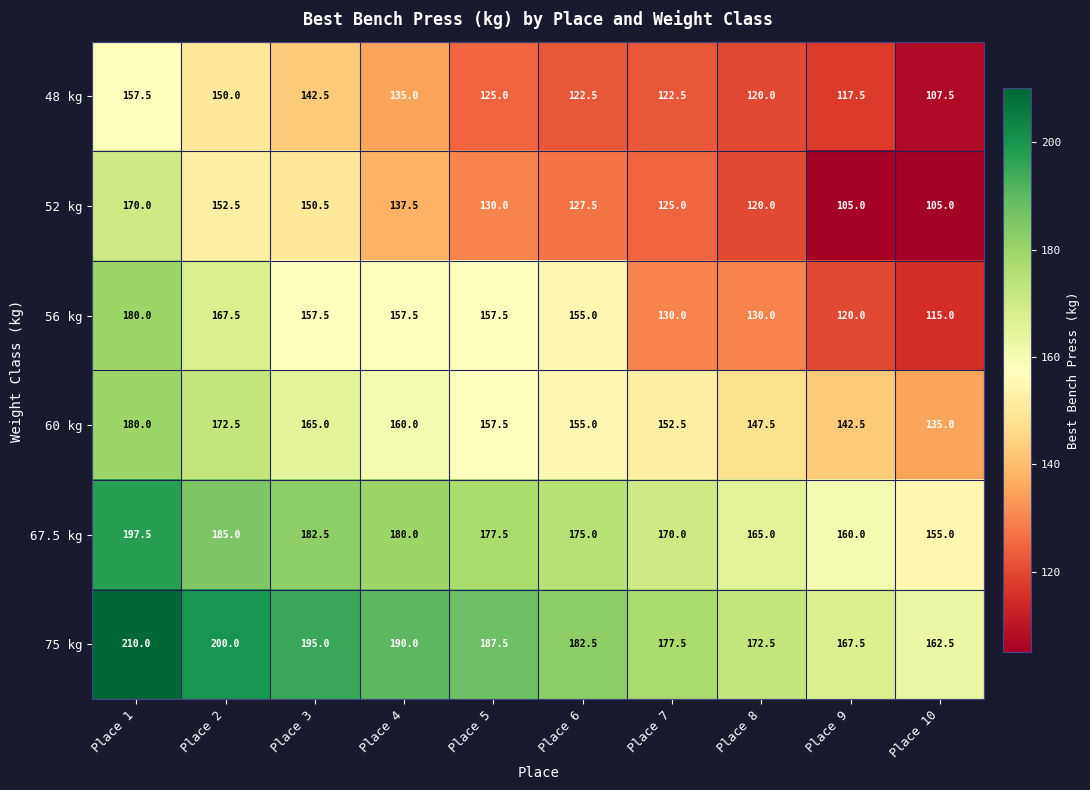

What is the sum of the 52 kg values at Place 1 and Place 2?

322.5